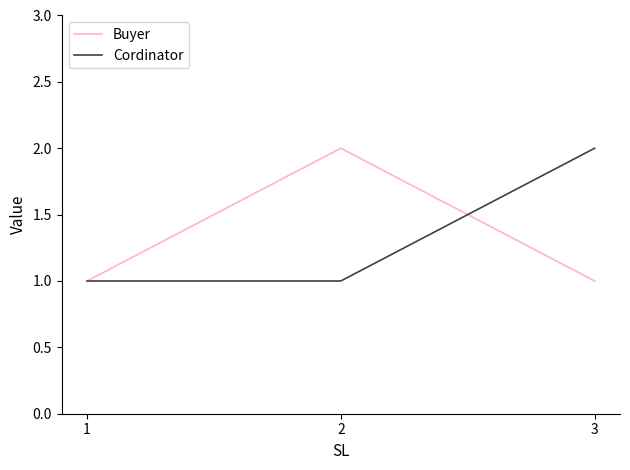

Which category has the highest value in the Buyer series?

2